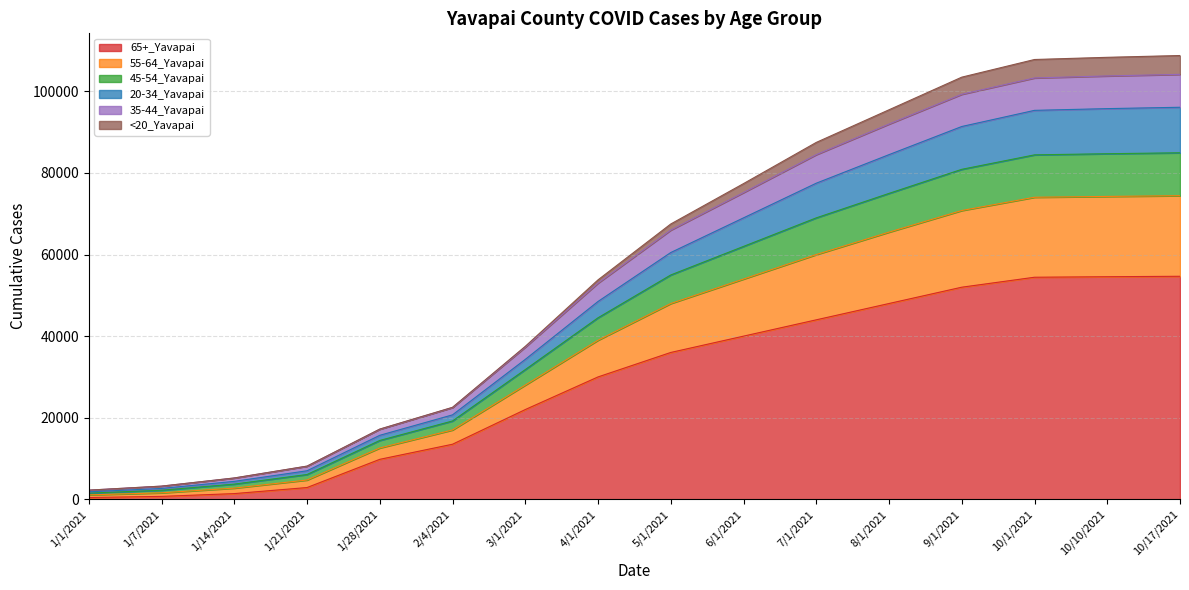

What is the total value across all series at 8/1/2021?

95500